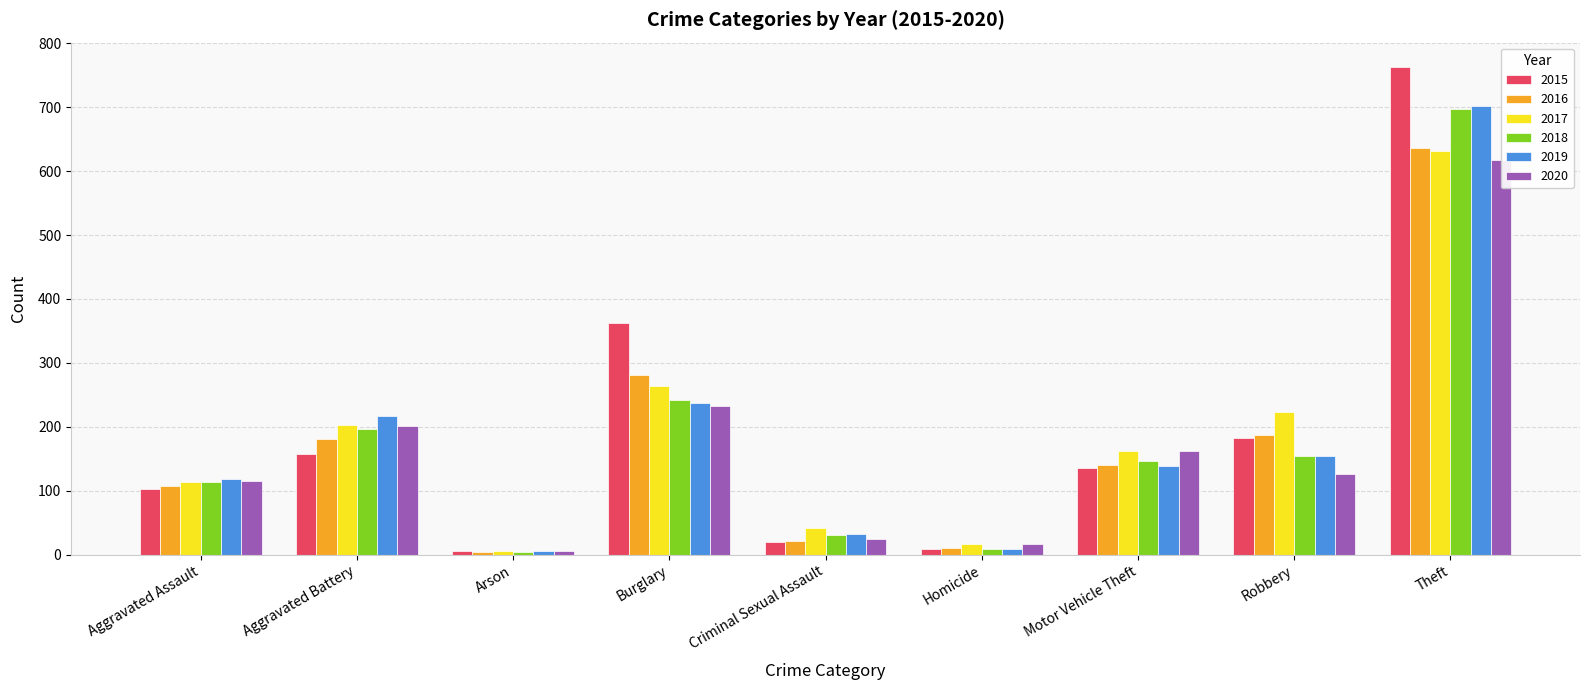

What is the label of the 1st bar from the left?

Aggravated Assault